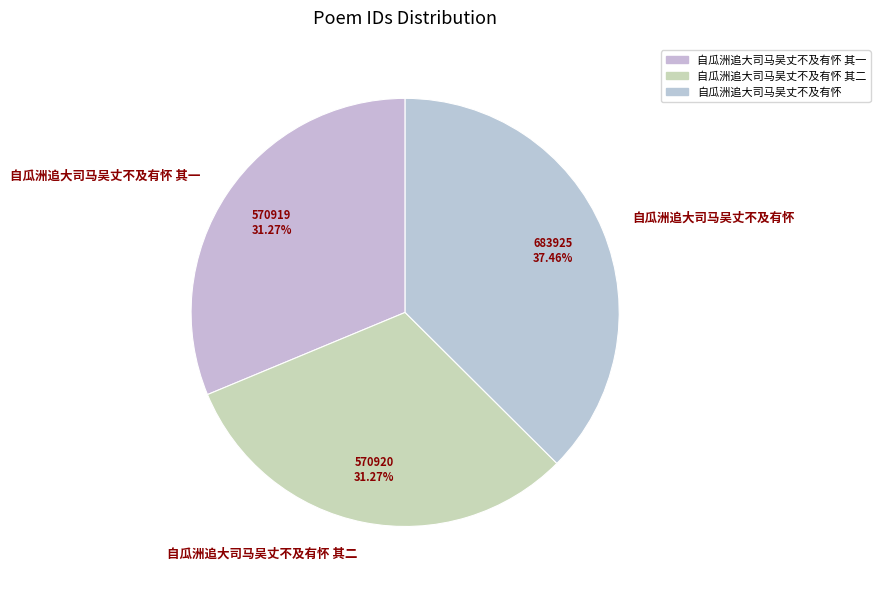

Is there any slice that represents more than half of the pie?

No